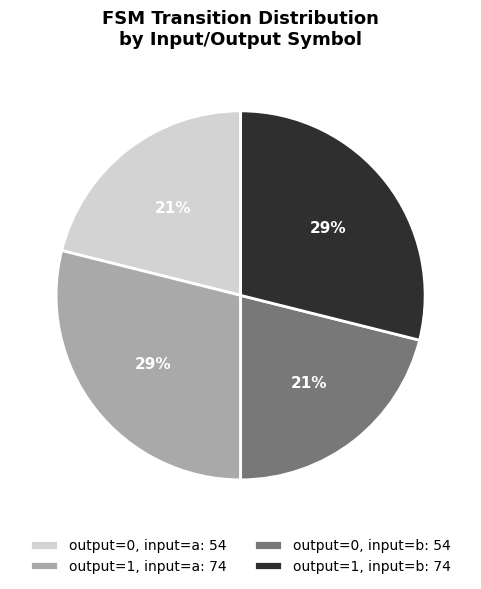

To the nearest percent, what is the combined percentage of output=1, input=b: 74 and output=1, input=a: 74?

58%